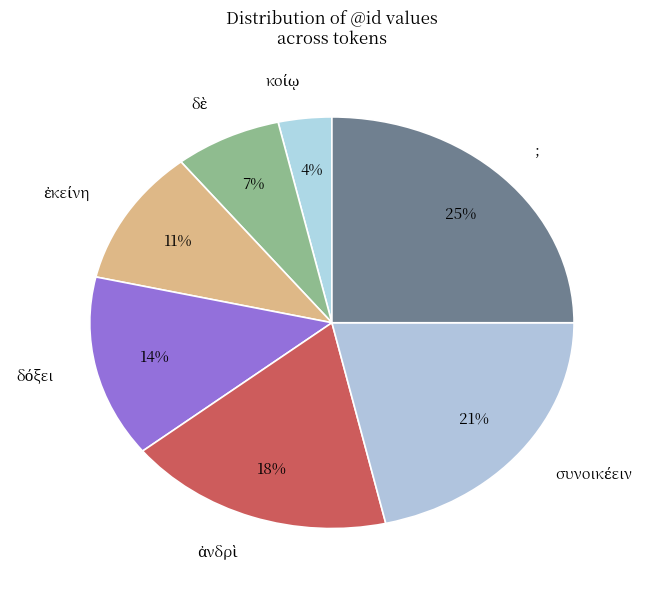

The ; slice represents 15% of the pie. True or false?

False